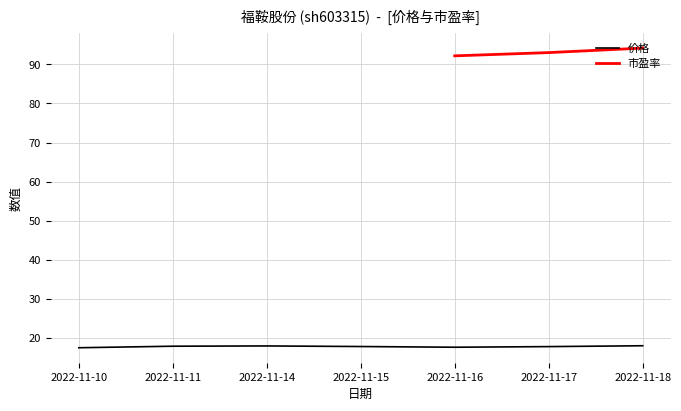

Rank the categories by value from lowest to highest.

2022-11-10, 2022-11-16, 2022-11-17, 2022-11-15, 2022-11-11, 2022-11-14, 2022-11-18